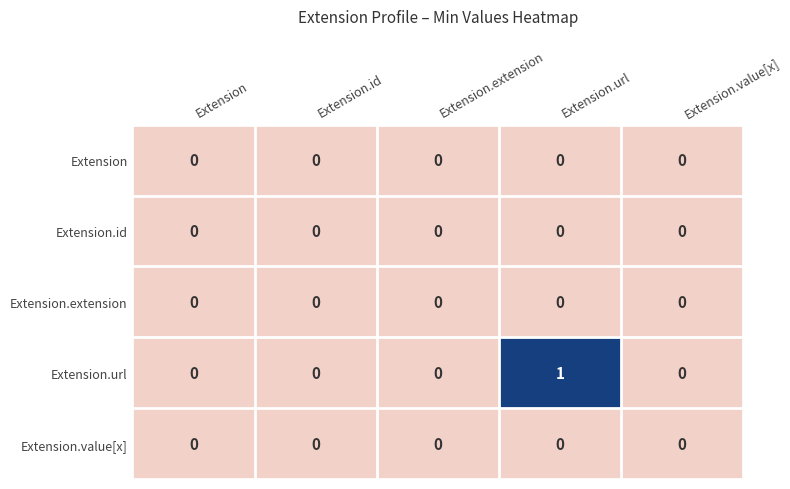

How many series are shown in this chart?

5